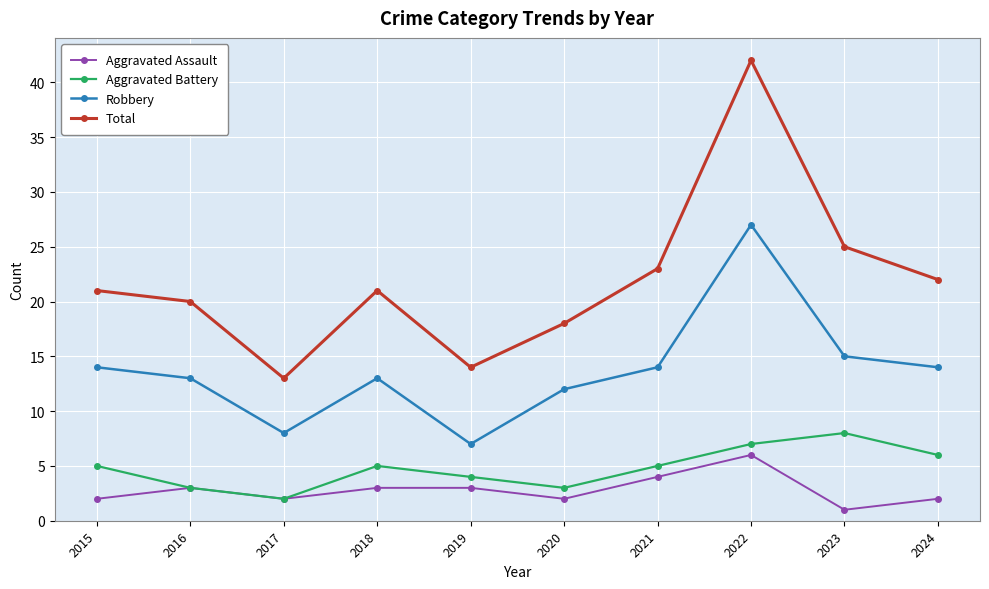

In Aggravated Battery, how many points are lower than both neighbors (excluding endpoints)?

2